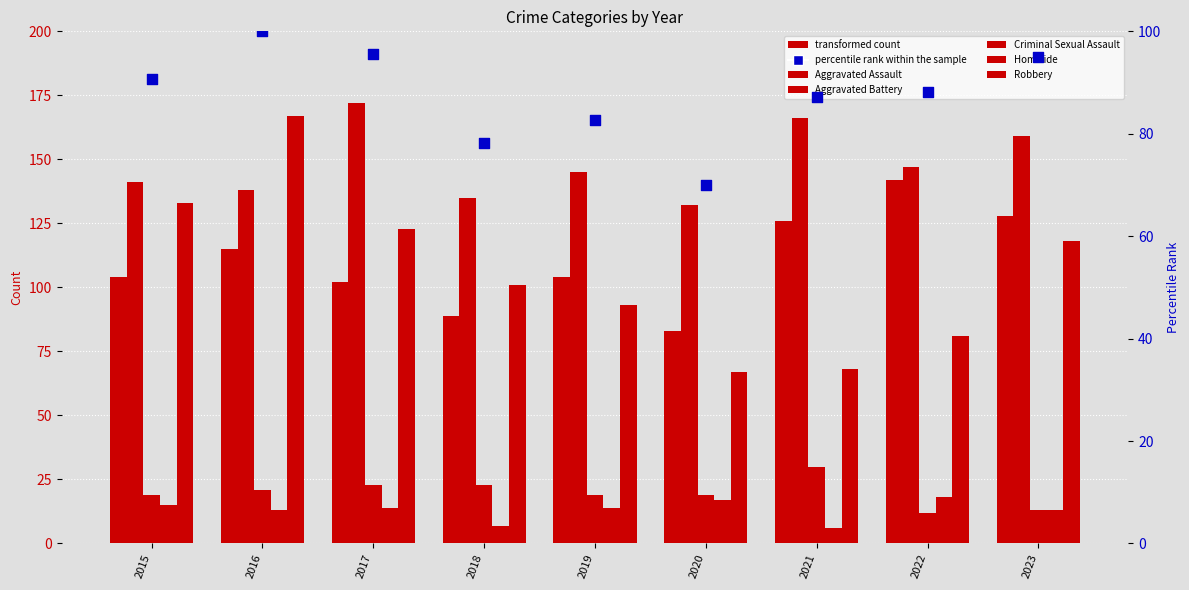

At how many categories does at least one series exceed 85?

9